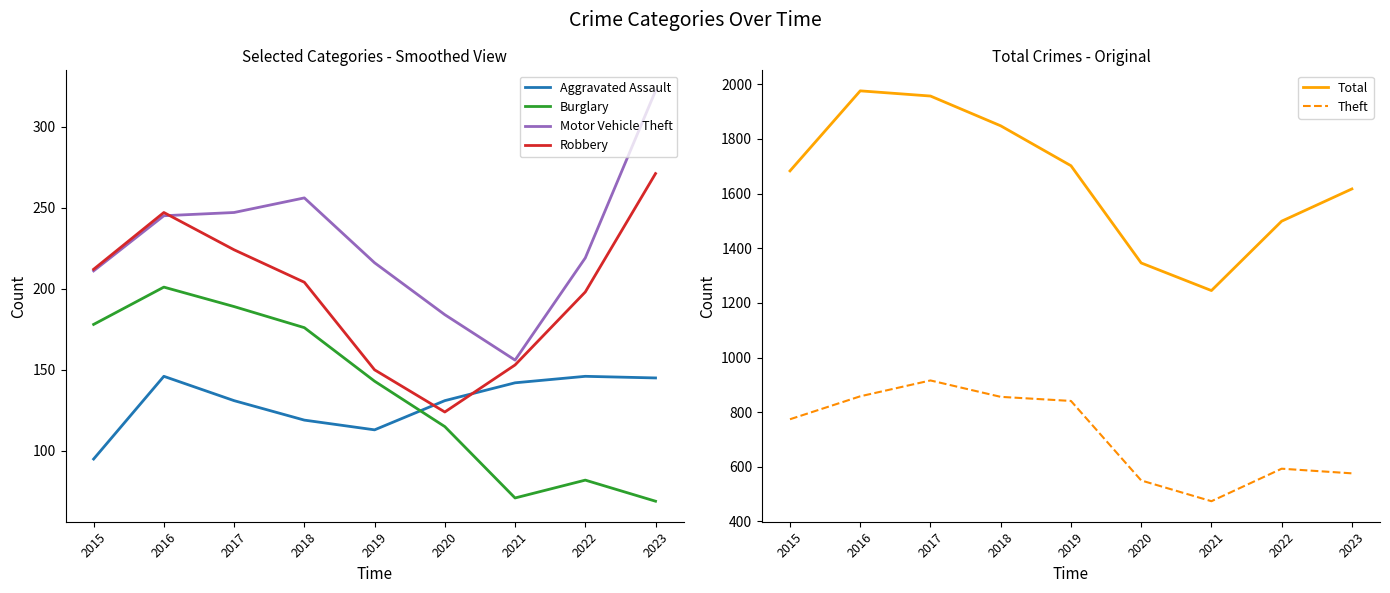

Does the chart have visible grid lines?

No